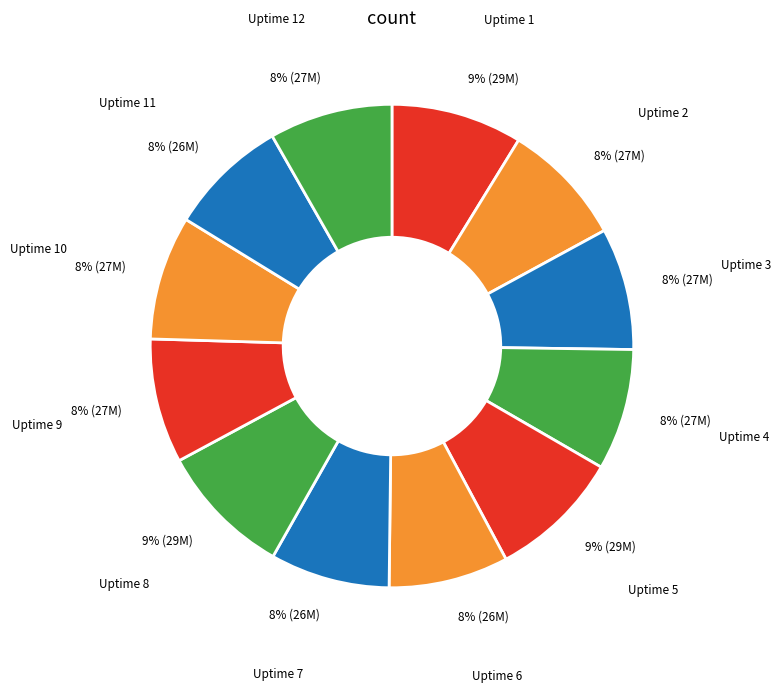

Does Uptime 4 account for over 50% of the chart?

No